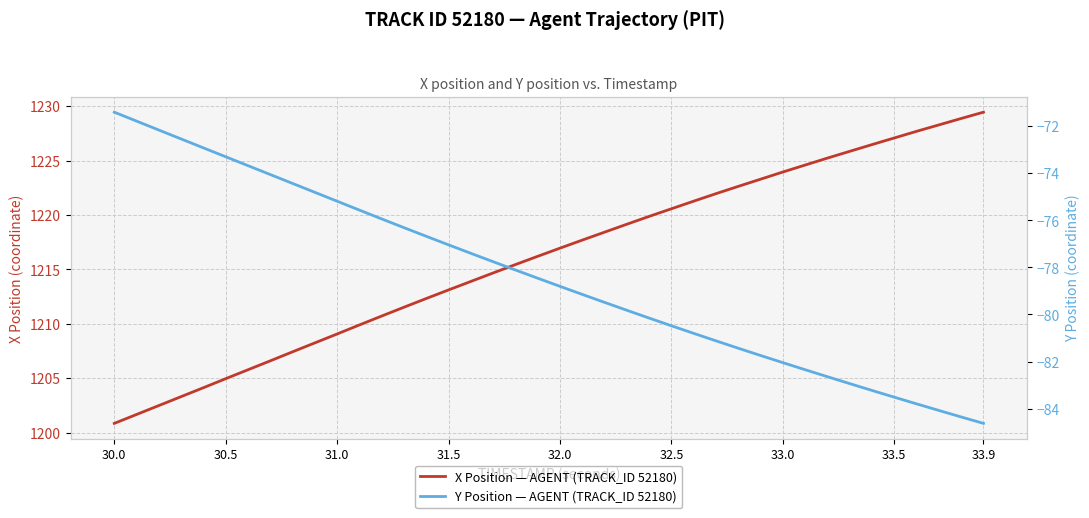

Reading right to left, extract all data points from this chart.

X Position — AGENT (TRACK_ID 52180): 1229.5	1228.9	1228.3	1227.7	1227.1	1226.5	1225.8	1225.2	1224.6	1224.0	1223.3	1222.6	1222.0	1221.3	1220.6	1219.9	1219.2	1218.4	1217.7	1217.0	1216.2	1215.4	1214.7	1213.9	1213.1	1212.3	1211.5	1210.7	1209.9	1209.1	1208.2	1207.4	1206.6	1205.8	1205.0	1204.1	1203.3	1202.5	1201.7	1200.8
Y Position — AGENT (TRACK_ID 52180): -84.6	-84.4	-84.1	-83.8	-83.5	-83.2	-82.9	-82.6	-82.3	-82.0	-81.7	-81.4	-81.1	-80.8	-80.5	-80.2	-79.8	-79.5	-79.1	-78.8	-78.5	-78.1	-77.8	-77.4	-77.0	-76.7	-76.3	-75.9	-75.6	-75.2	-74.8	-74.4	-74.1	-73.7	-73.3	-72.9	-72.5	-72.2	-71.8	-71.4